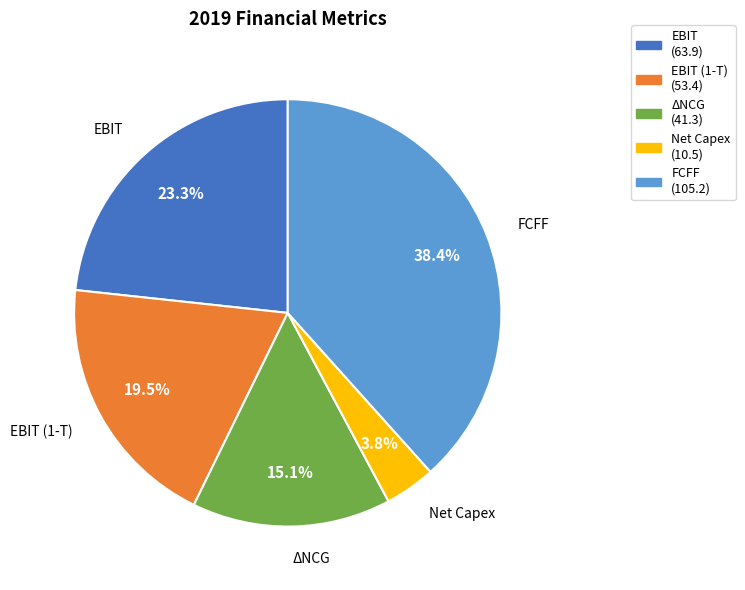

Between EBIT and ΔNCG, which is larger?

EBIT